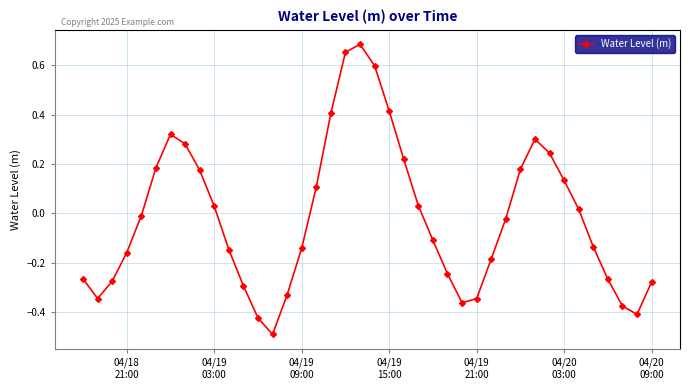

Does the chart display data point markers on the line(s)?

Yes